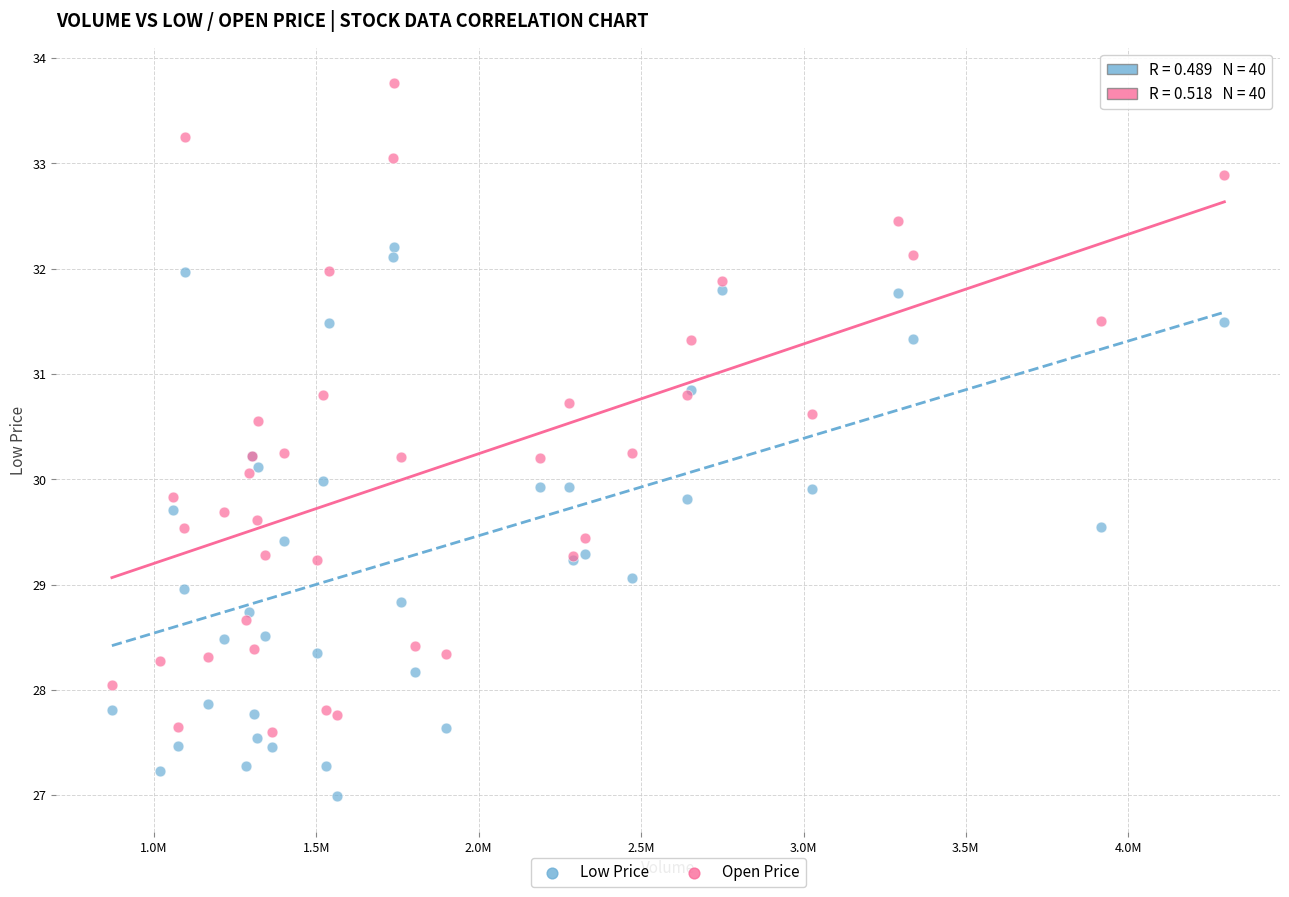

Which series reaches the maximum Y coordinate?

Open Price